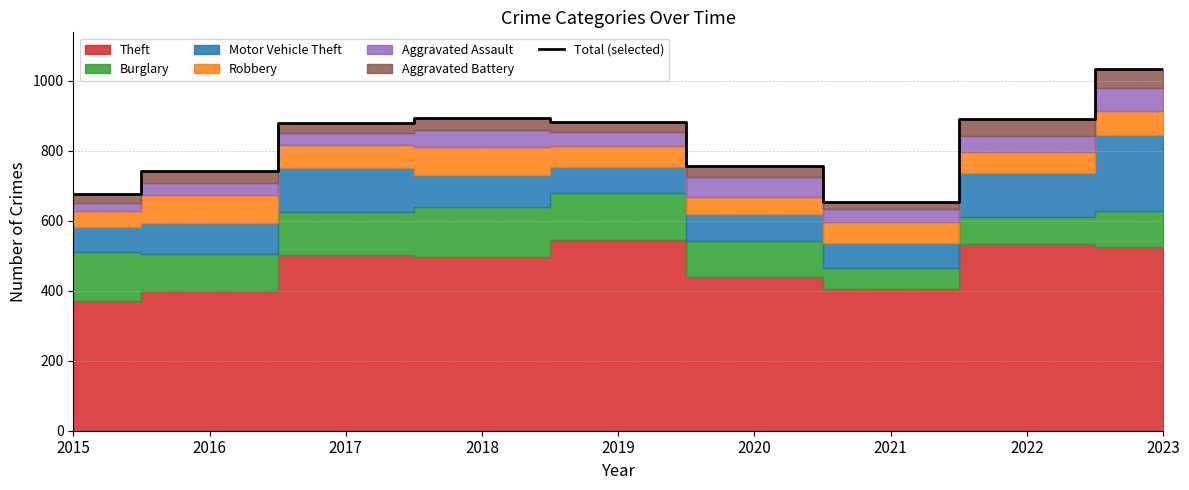

What is the ratio of the value at 2019 to the value at 2020?

1.2